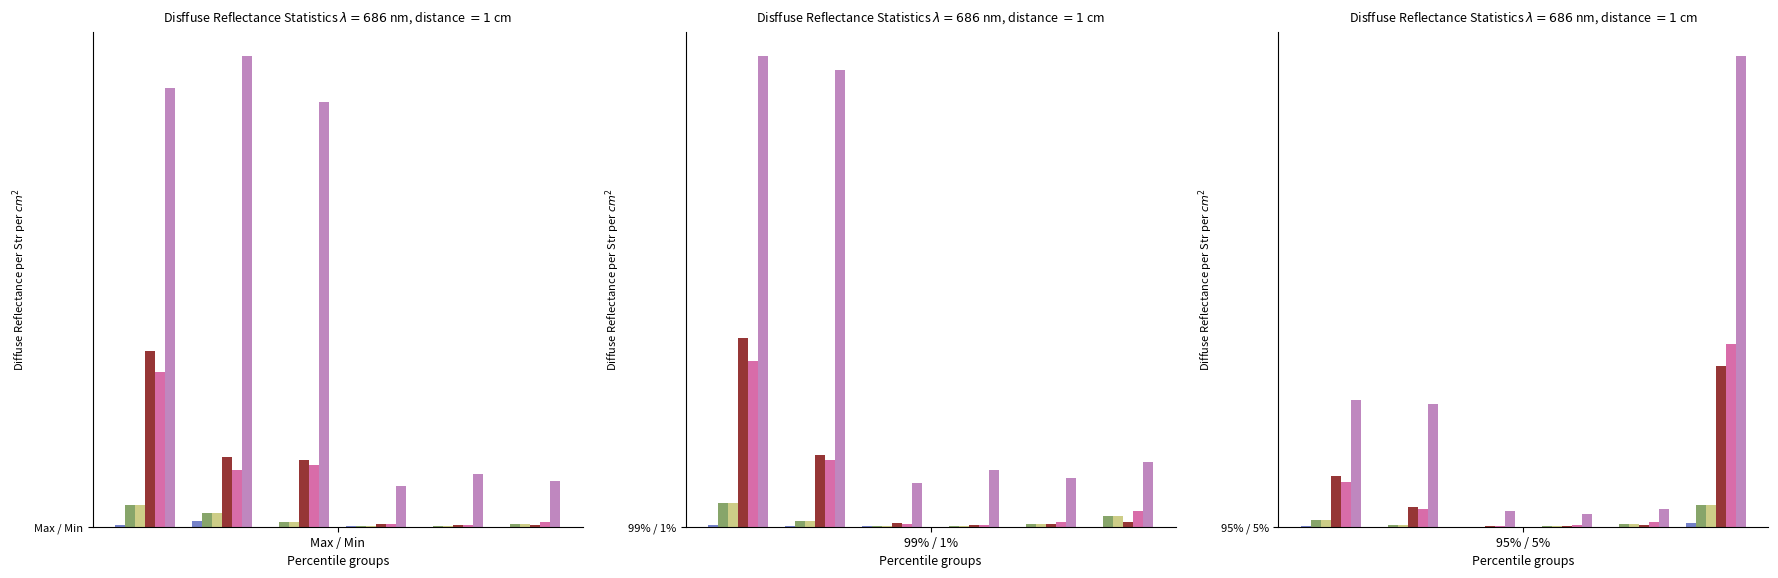

Is it true that 主力买 equals 398531 at 95% / 5%?

True